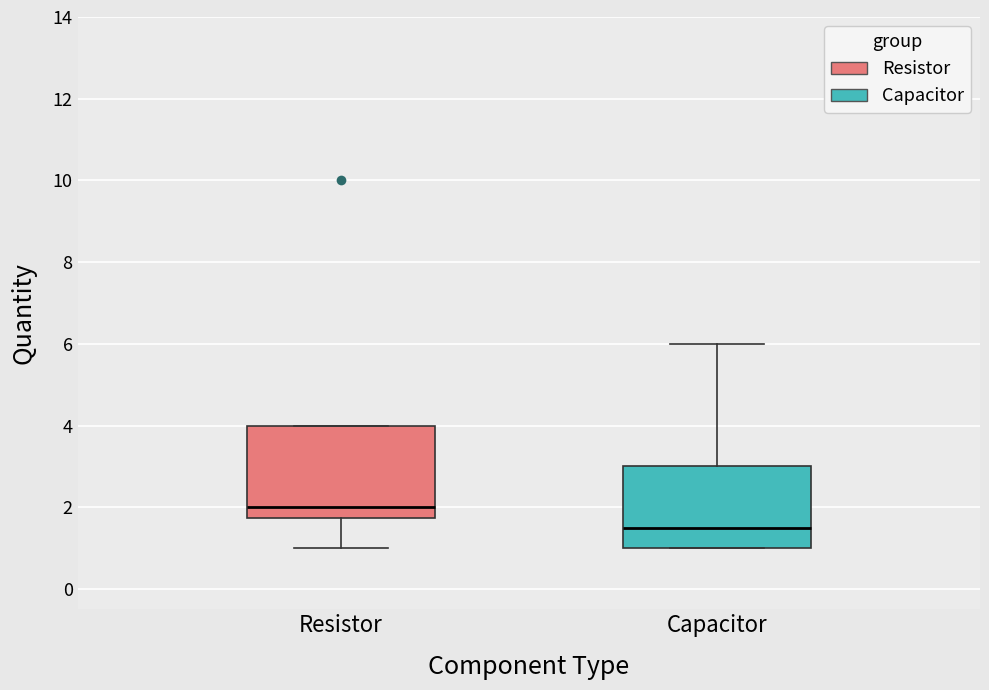

Which box has the highest median line?

Resistor